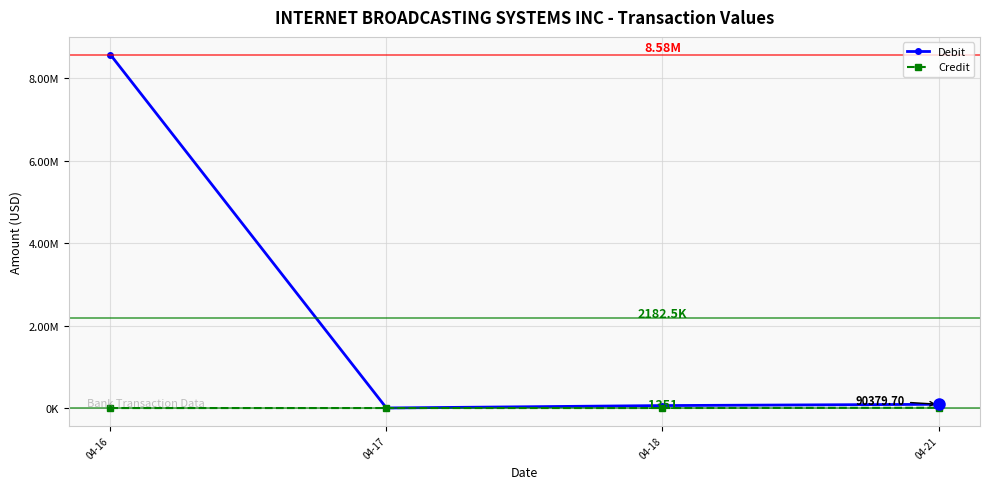

Reading left to right, extract all data points from this chart.

Debit: 04-16=8578276.3	04-17=1351.4	04-18=59830.9	04-21=90379.7
Credit: 04-16=0.0	04-17=0.0	04-18=0.0	04-21=7052.8